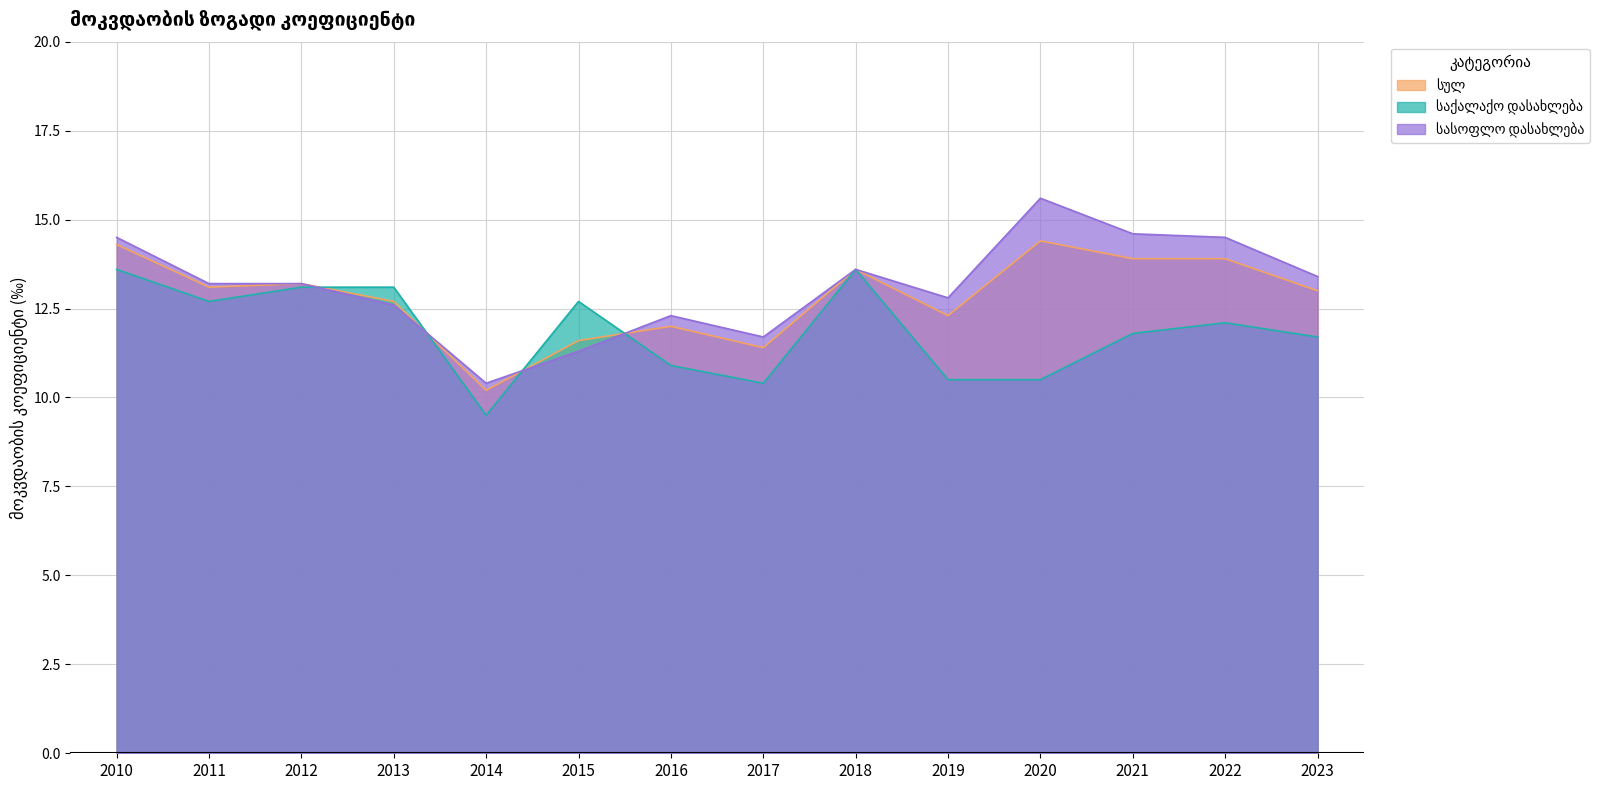

Rank the series by their maximum value, from highest to lowest.

სასოფლო დასახლება, სულ, საქალაქო დასახლება